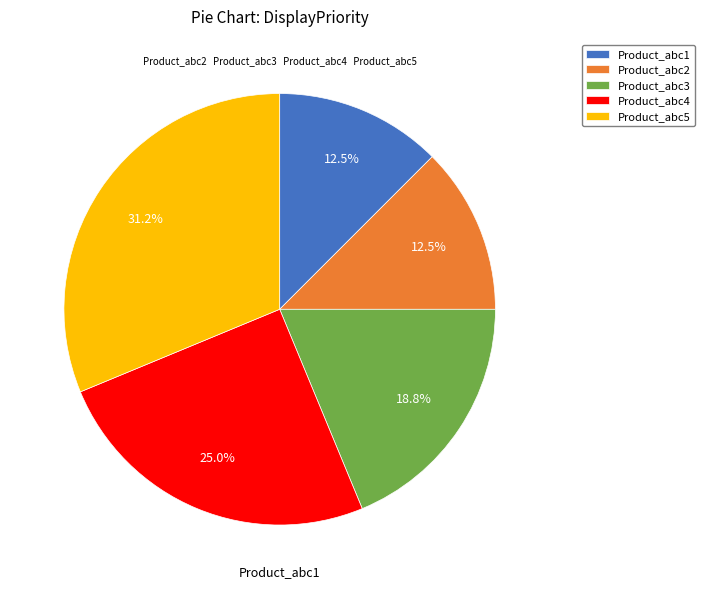

Which has a higher value, Product_abc1 or Product_abc3?

Product_abc3